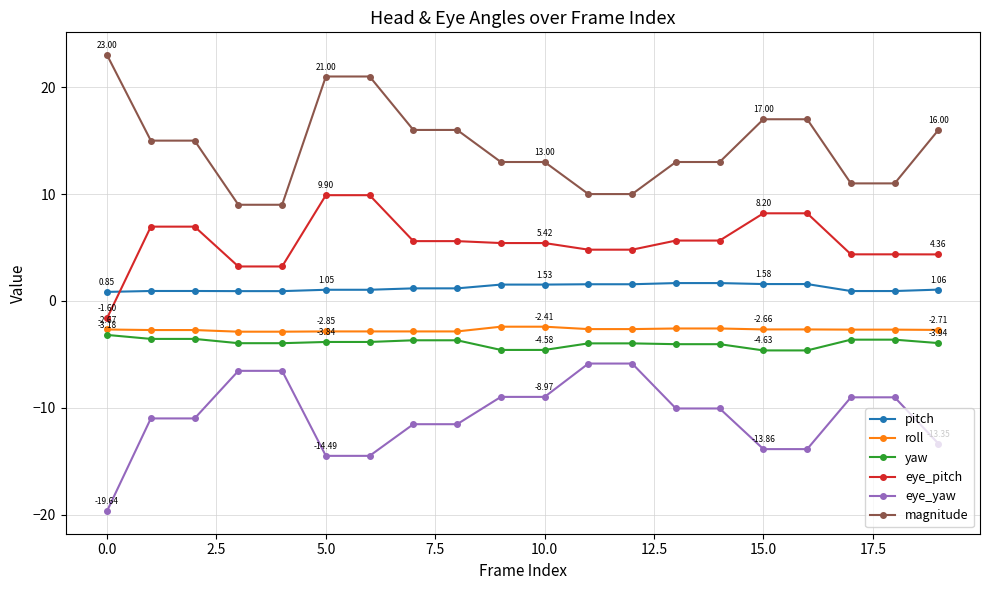

What is the value of the eye_yaw point at the 10th from the left?

-9.0